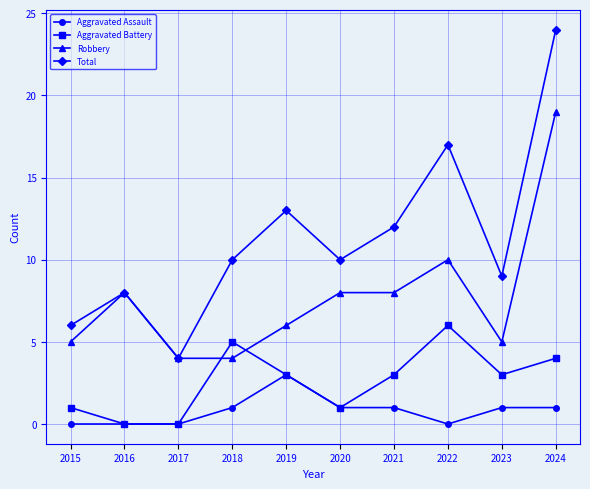

Is this an area chart (filled region under the line)?

No